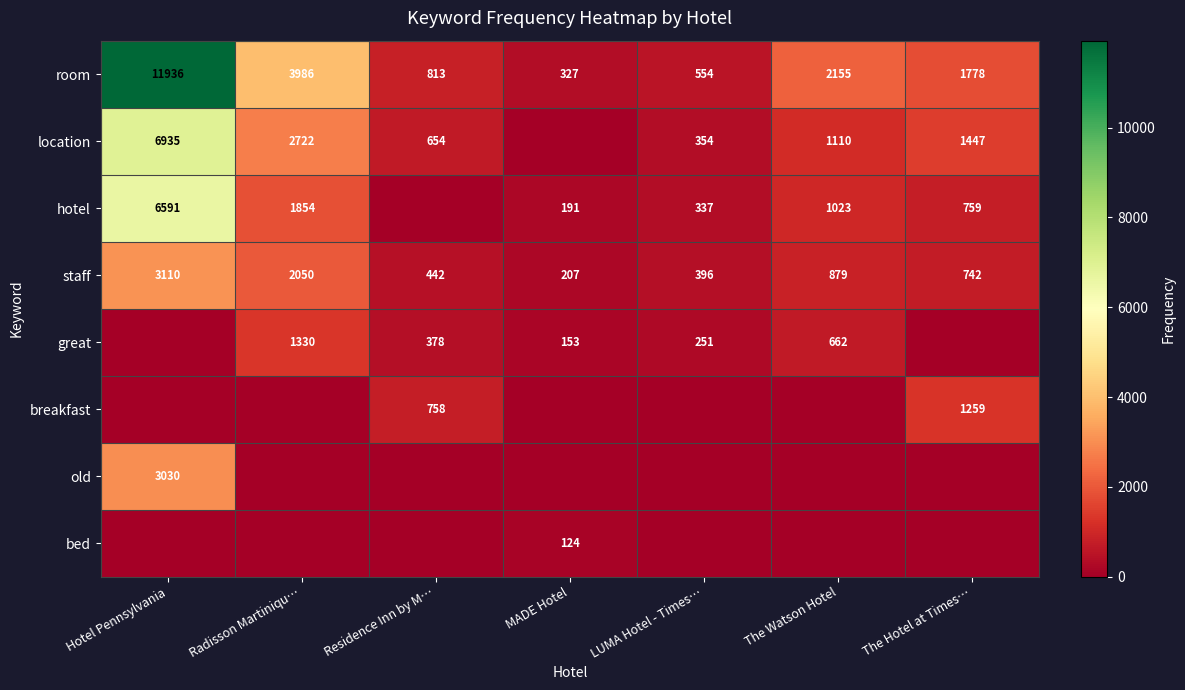

Where does the room series first go above 1778?

Hotel Pennsylvania